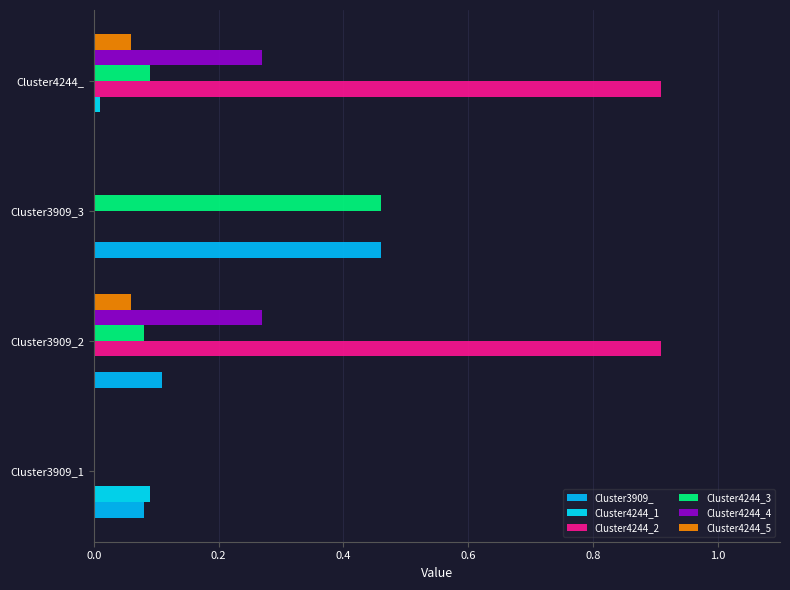

What is the difference between the second highest and minimum values in the Cluster3909_ series?

0.1